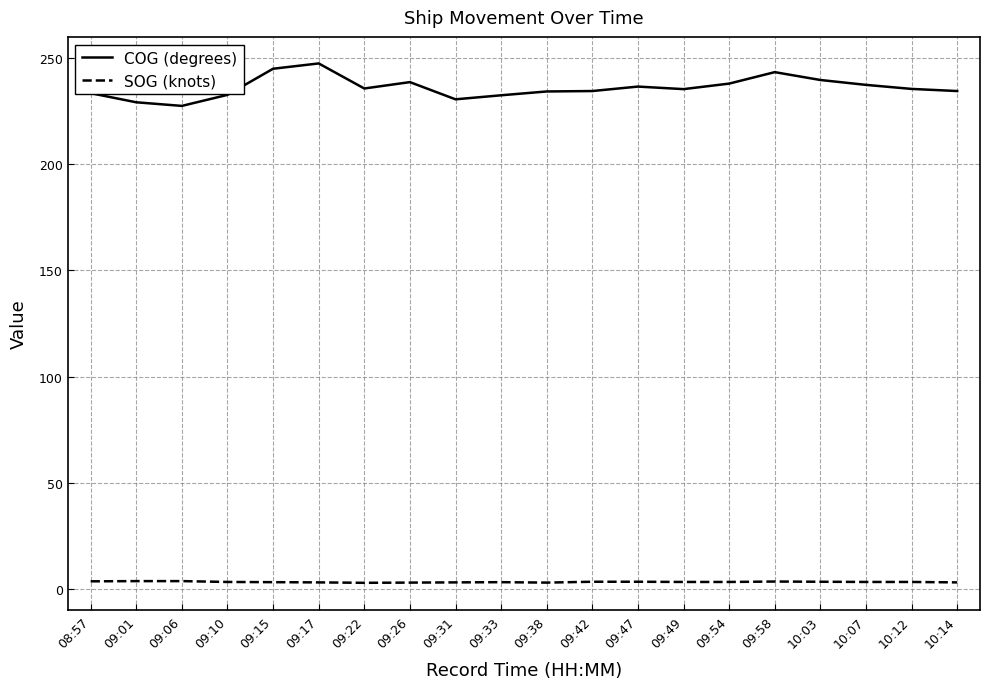

Rank the series by their average value, from lowest to highest.

SOG (knots), COG (degrees)